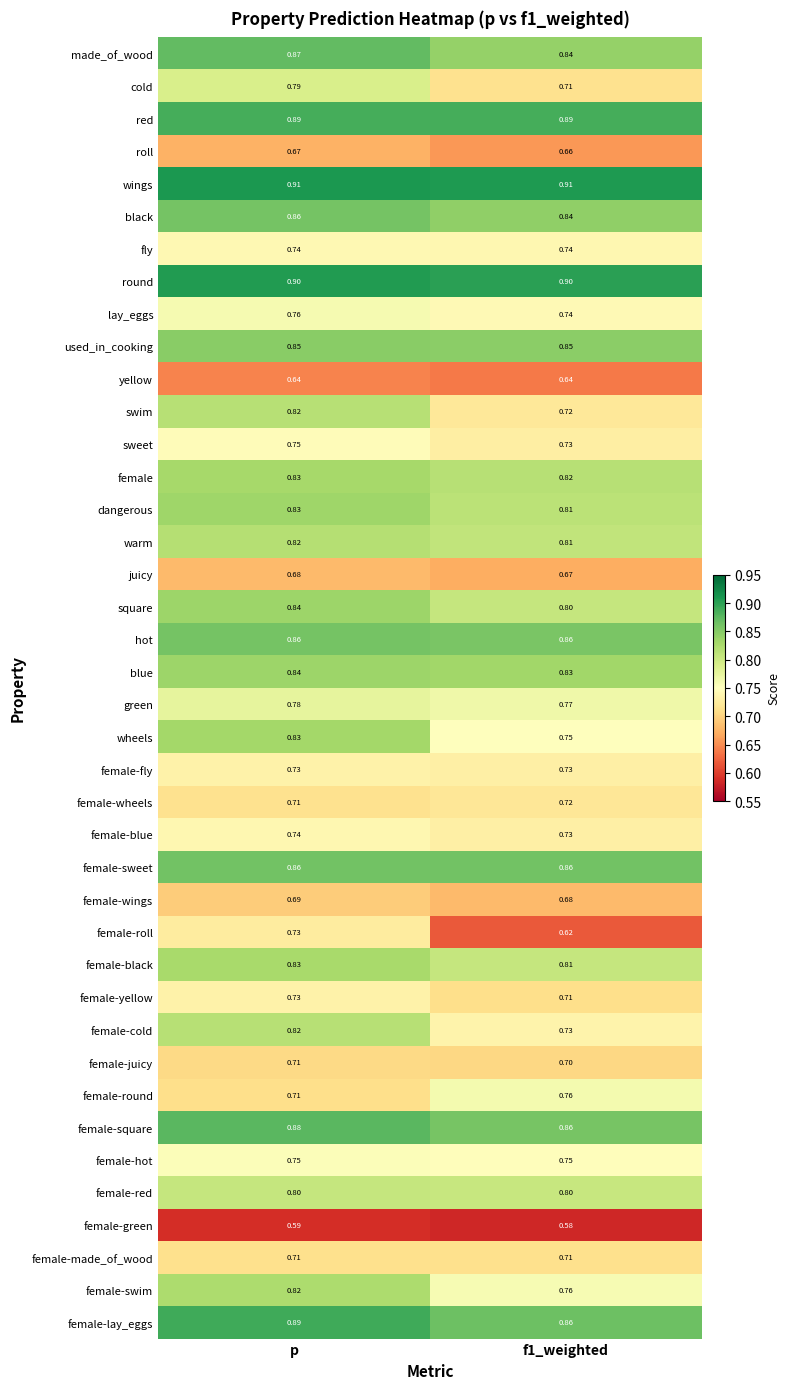

What is the greatest value displayed?

0.9